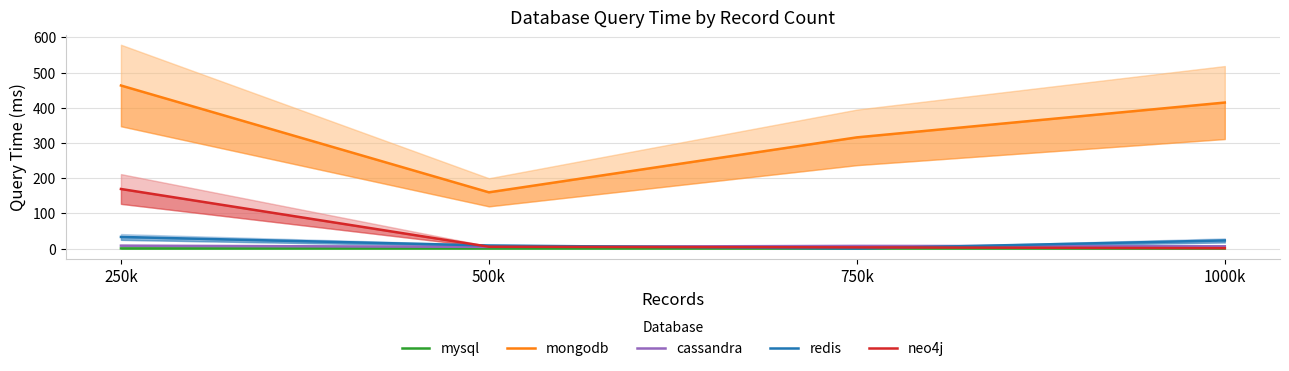

Rank the series at 750k from highest to lowest value.

mongodb, cassandra, neo4j, mysql, redis